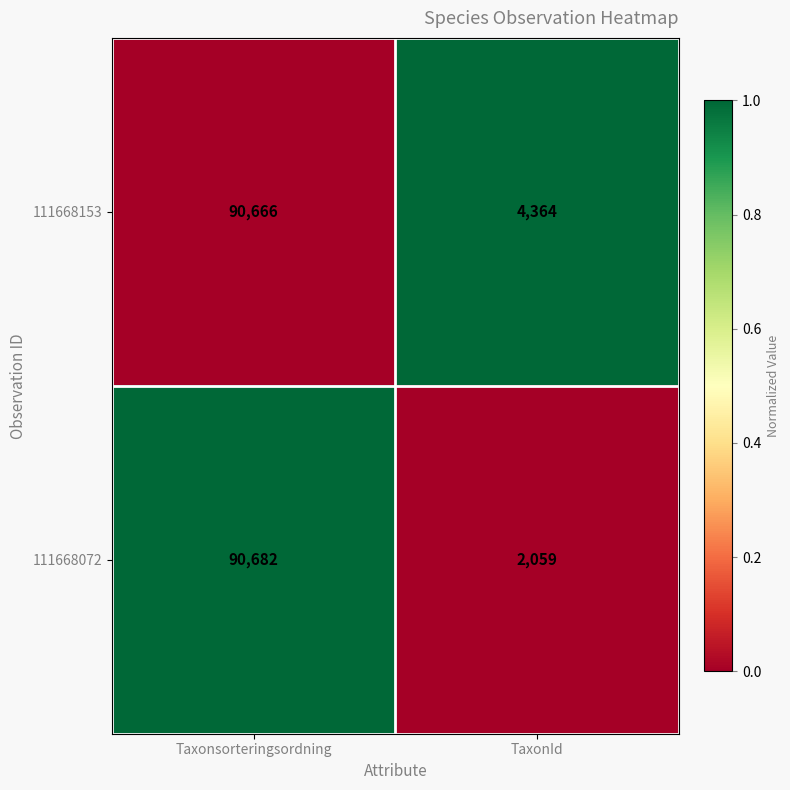

Which series has the largest total across all categories?

111668153